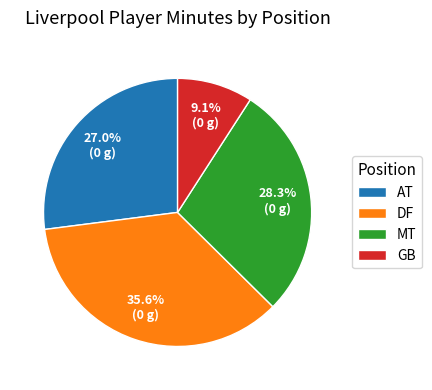

What percentage is the GB slice, to the nearest percent?

9%